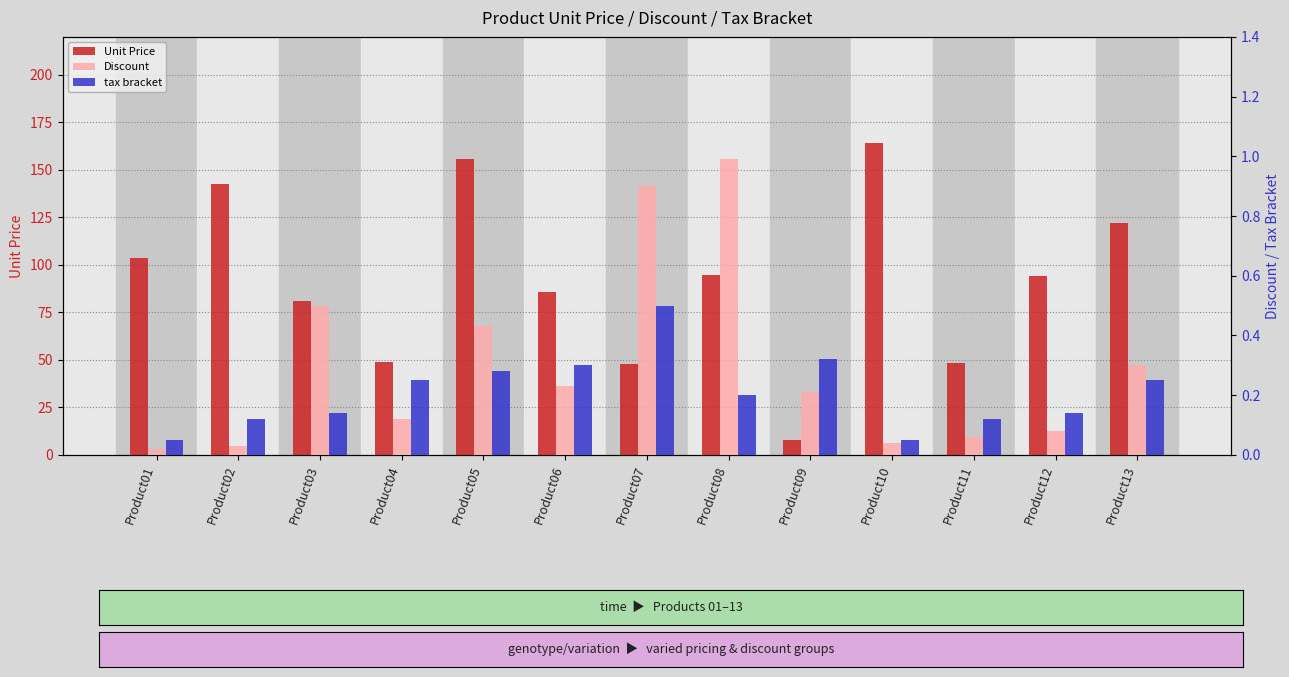

How many bars are there in each group?

3